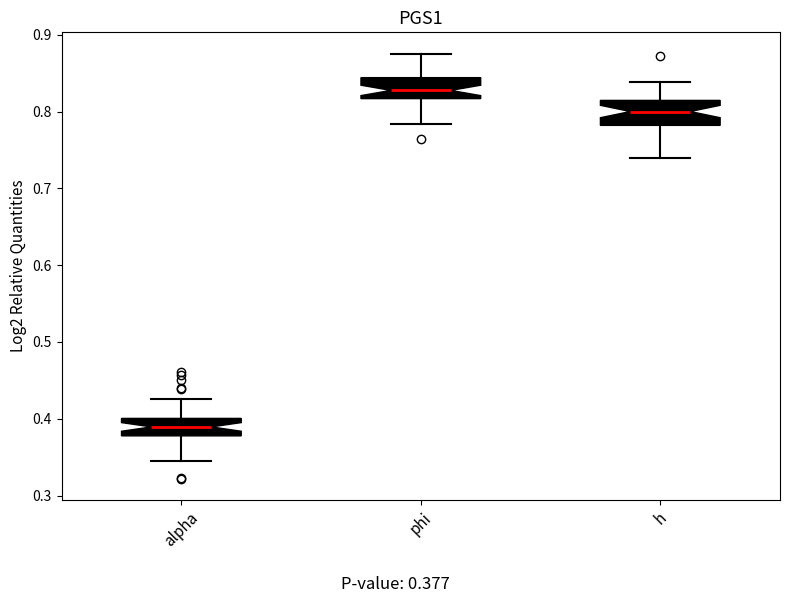

Which box has the highest median line?

phi